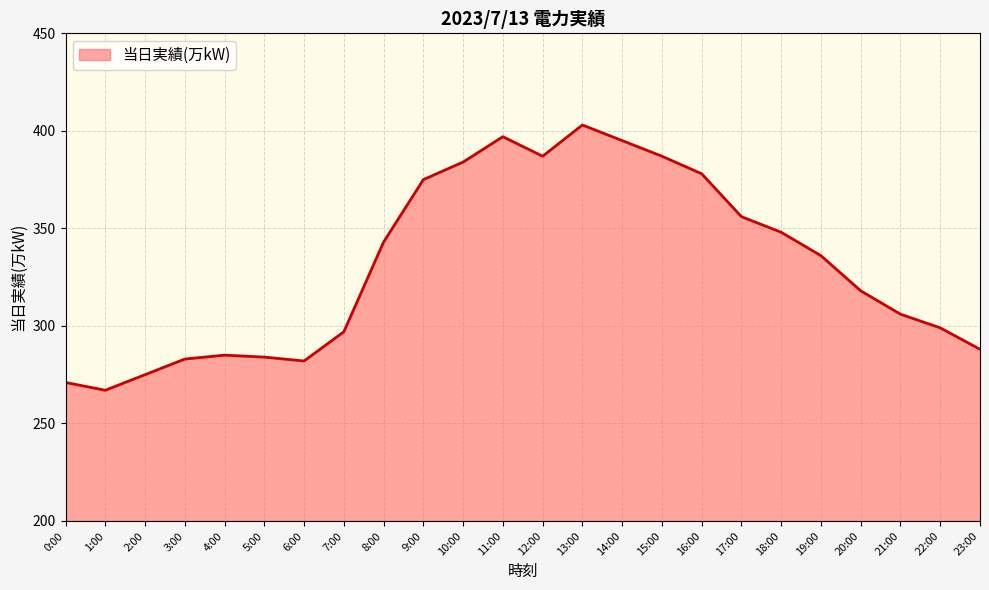

How many values are below 336?

12